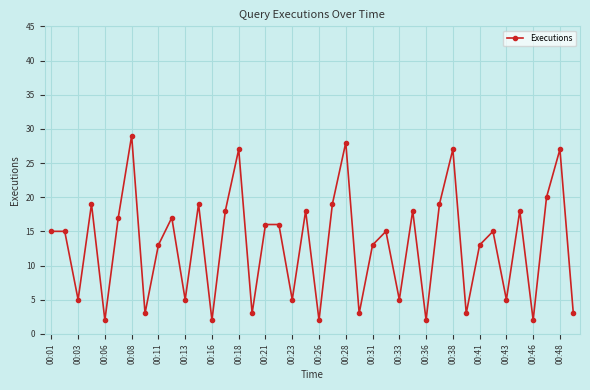

What is the sum of all values?

521